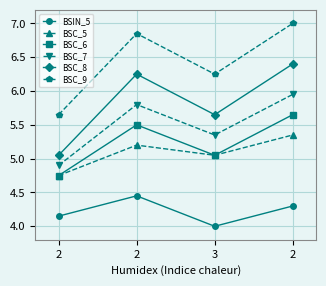

How many interior local peaks does the BSC_8 series have?

1